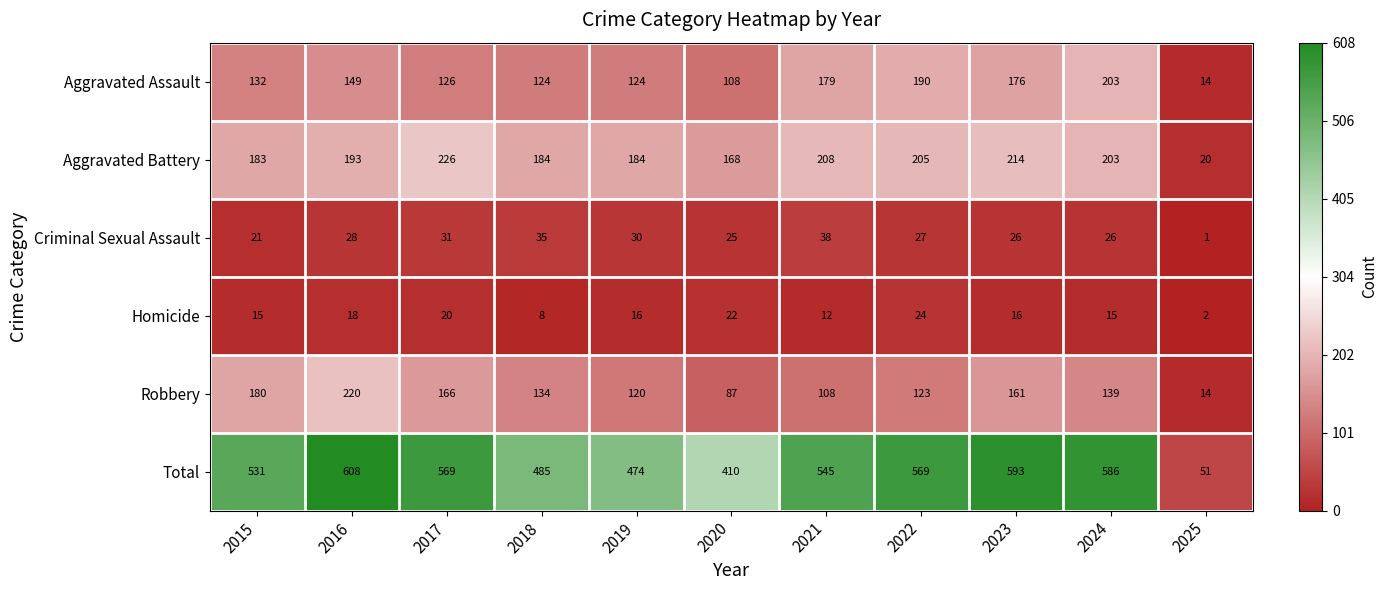

What is the approximate value of Total at 2022, to the nearest 100?

600